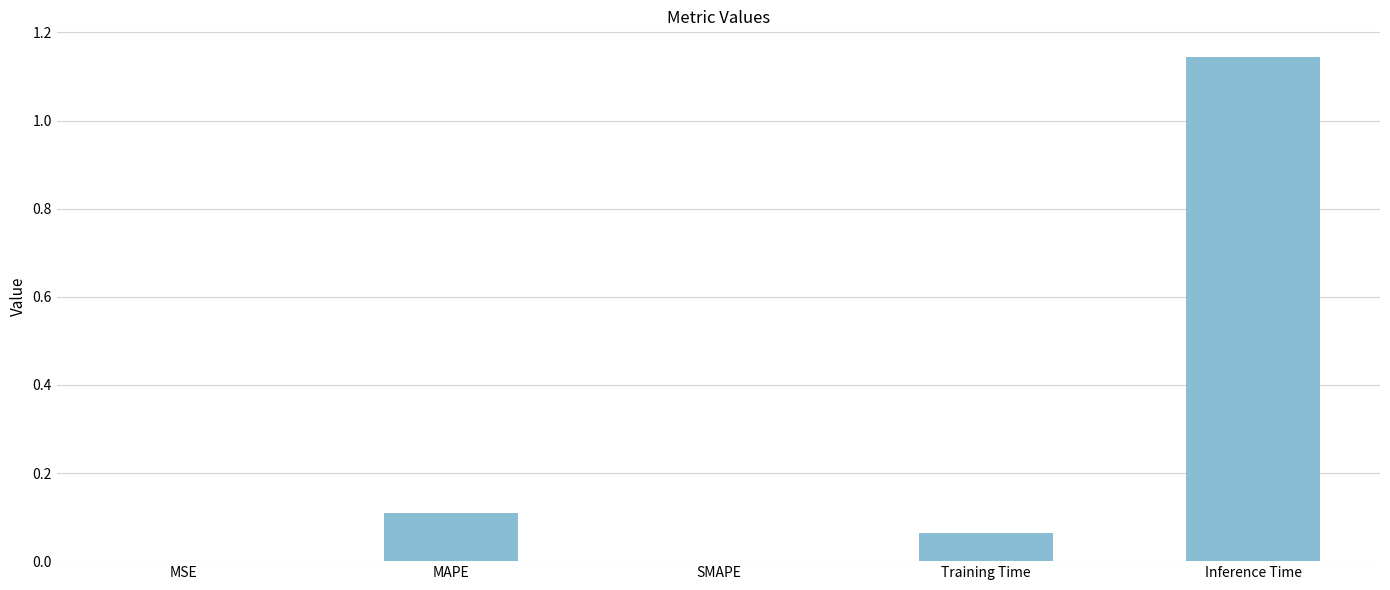

The chart shows a value of 0.2 at MAPE. True or false?

False